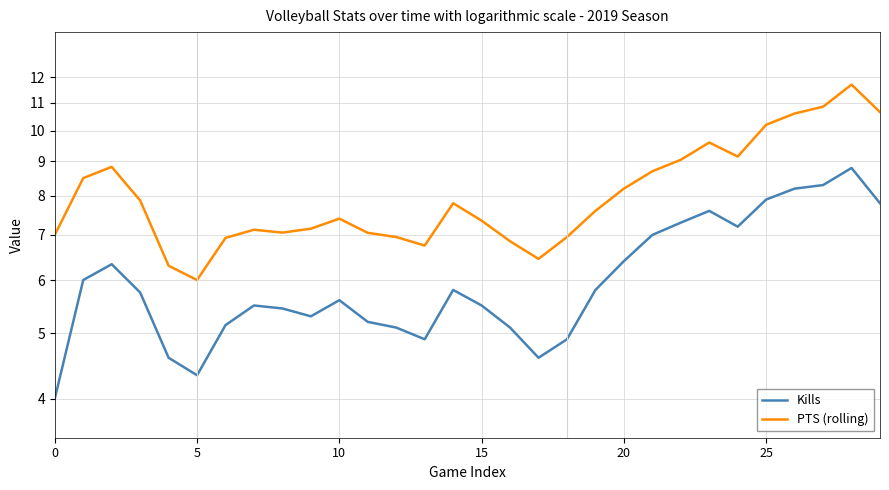

How many values in the PTS (rolling) series are below 7?

8